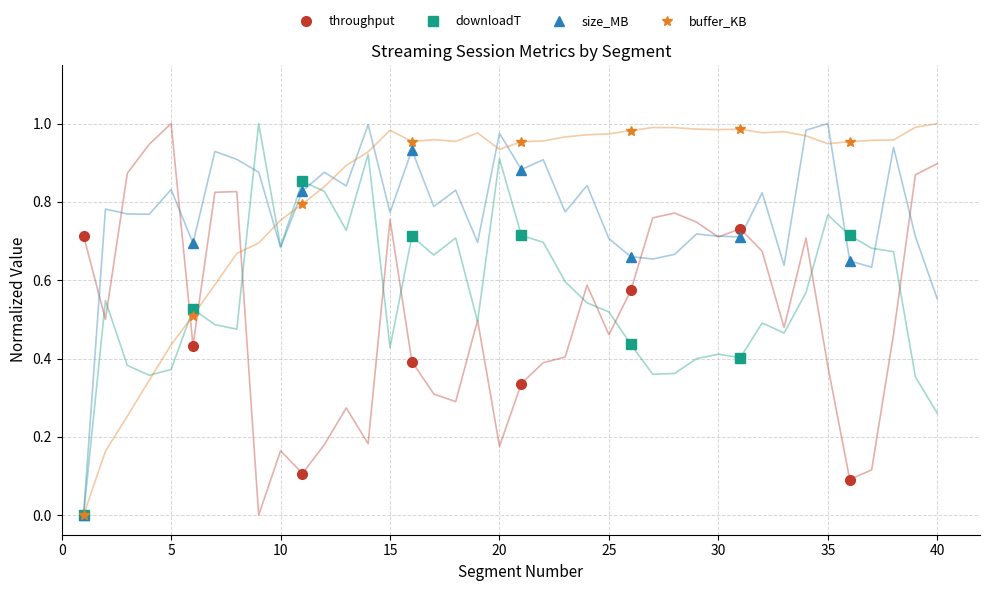

Reading left to right, extract all data points from this chart.

throughput: 0.7	0.4	0.1	0.4	0.3	0.6	0.7	0.1
downloadT: 0.0	0.5	0.9	0.7	0.7	0.4	0.4	0.7
size_MB: 0.0	0.7	0.8	0.9	0.9	0.7	0.7	0.6
buffer_KB: 0.0	0.5	0.8	1.0	1.0	1.0	1.0	1.0